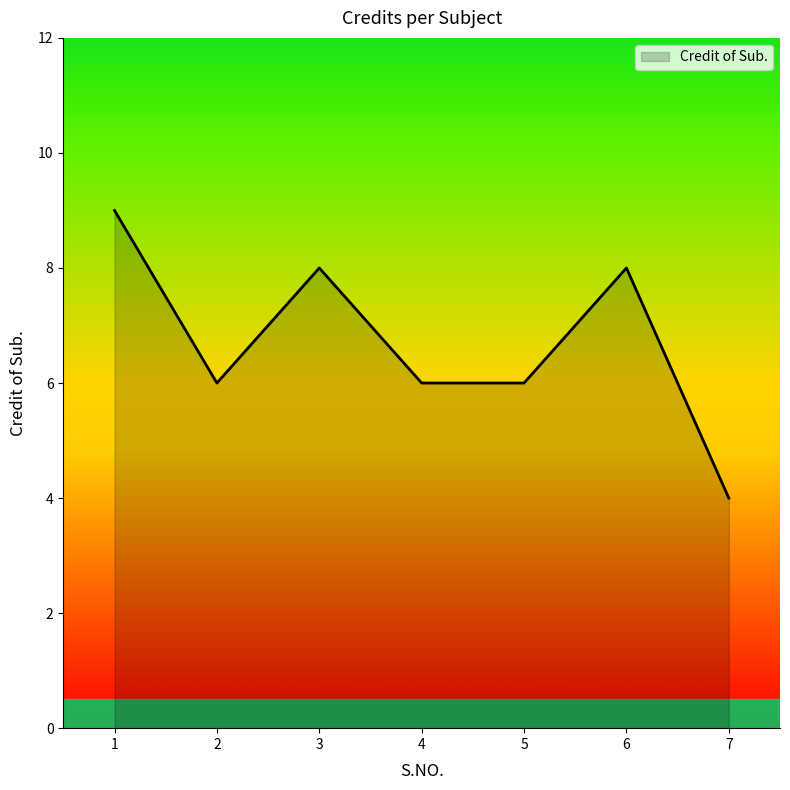

The value at 5 is 6. True or false?

True